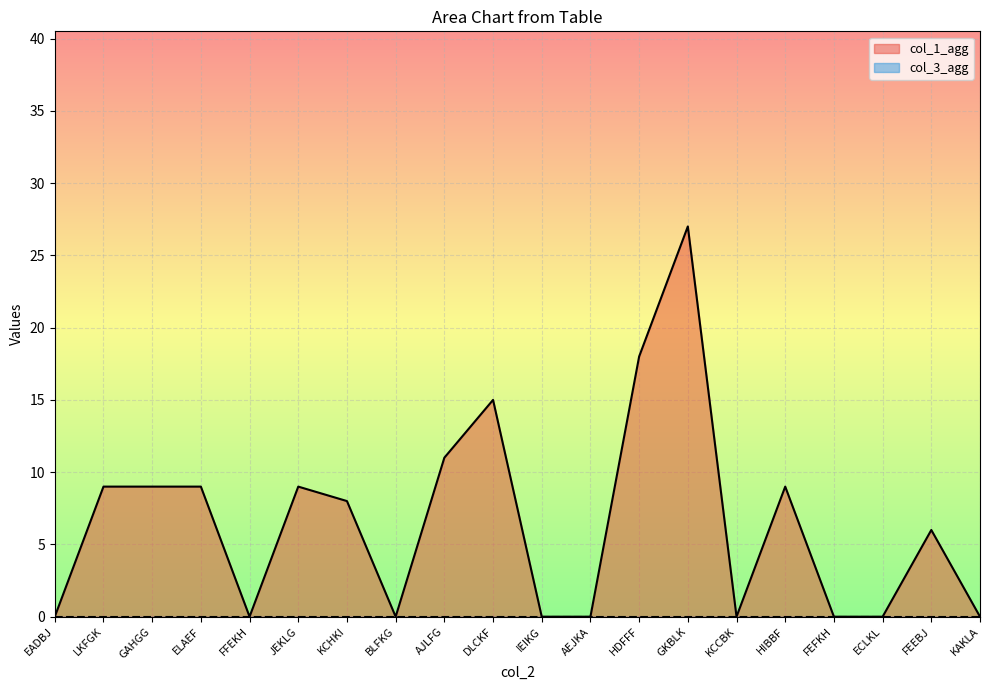

What is the value of the 4th point from the left?

9